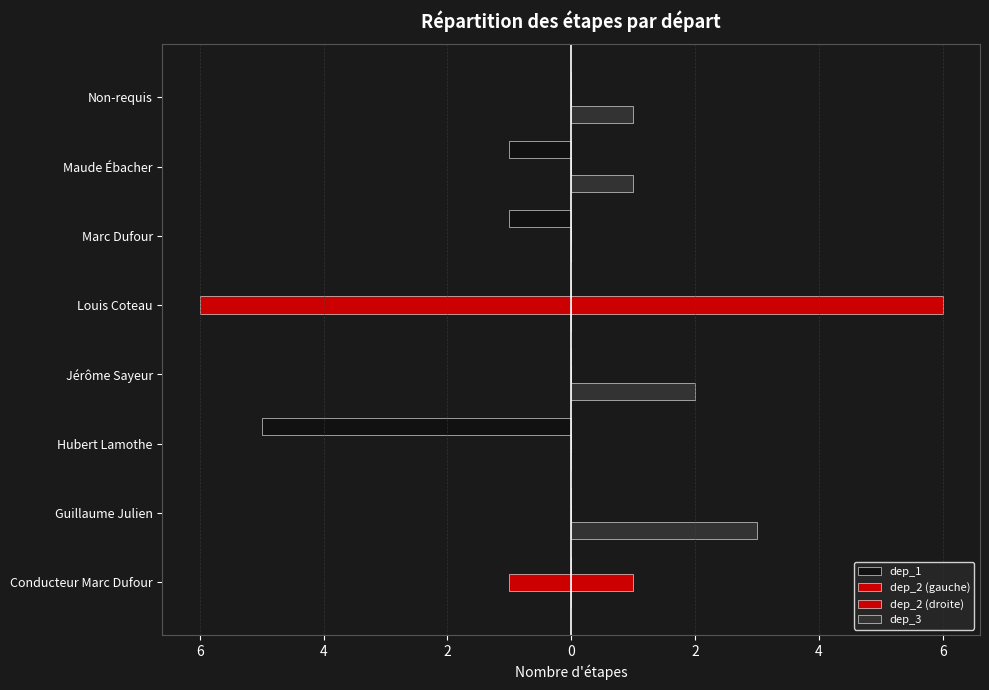

Which series has the widest spread of values?

dep_2 (gauche)